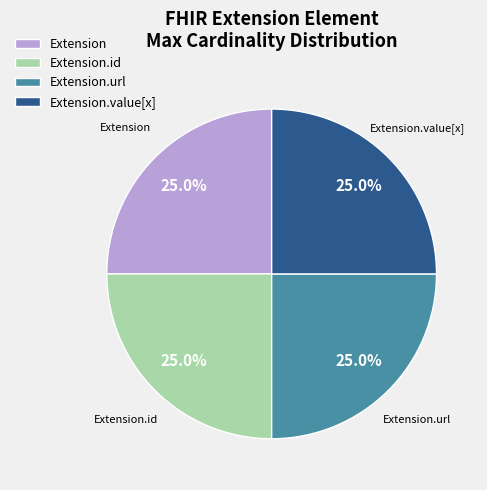

Does any single category account for the majority?

No